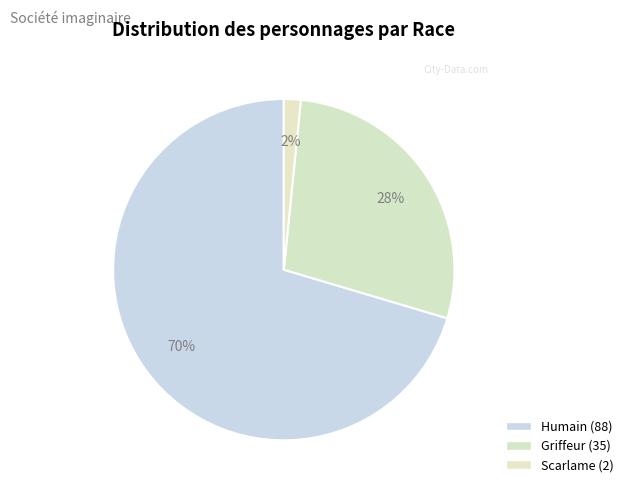

How many slices are in this pie chart?

3